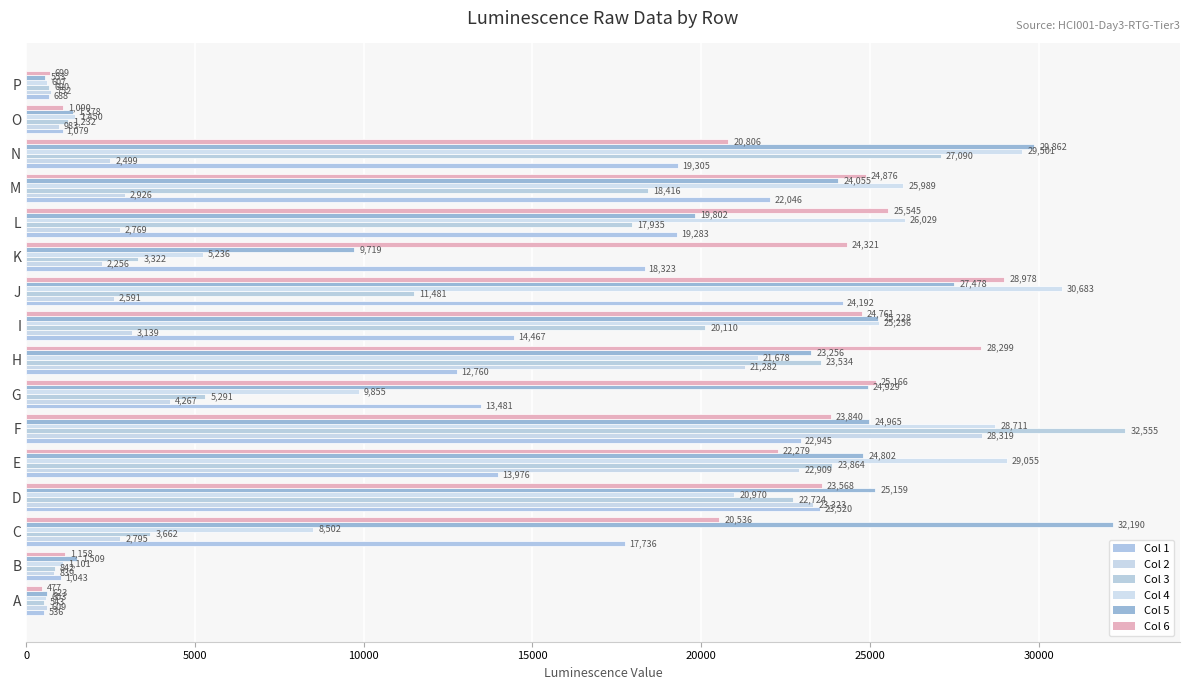

How many series are shown in this chart?

6